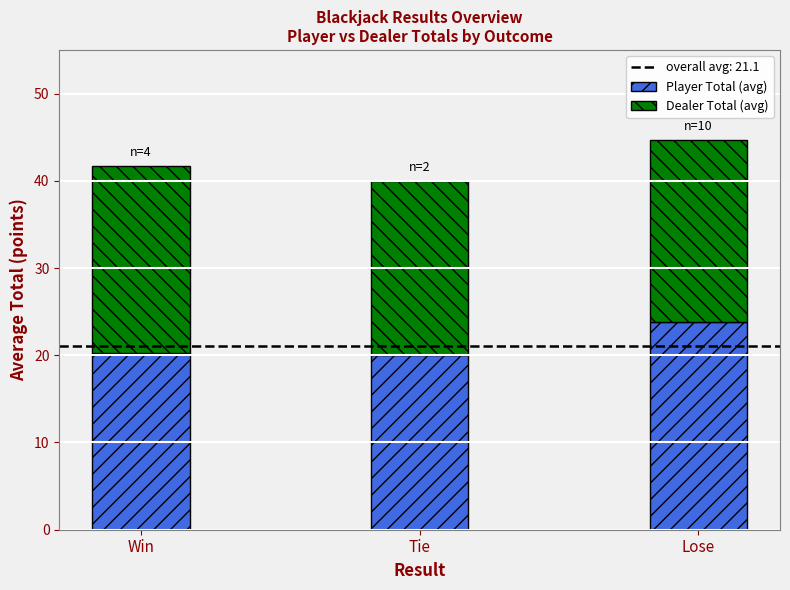

True or false: Player Total (avg) has a value of 23.8 at Lose.

True